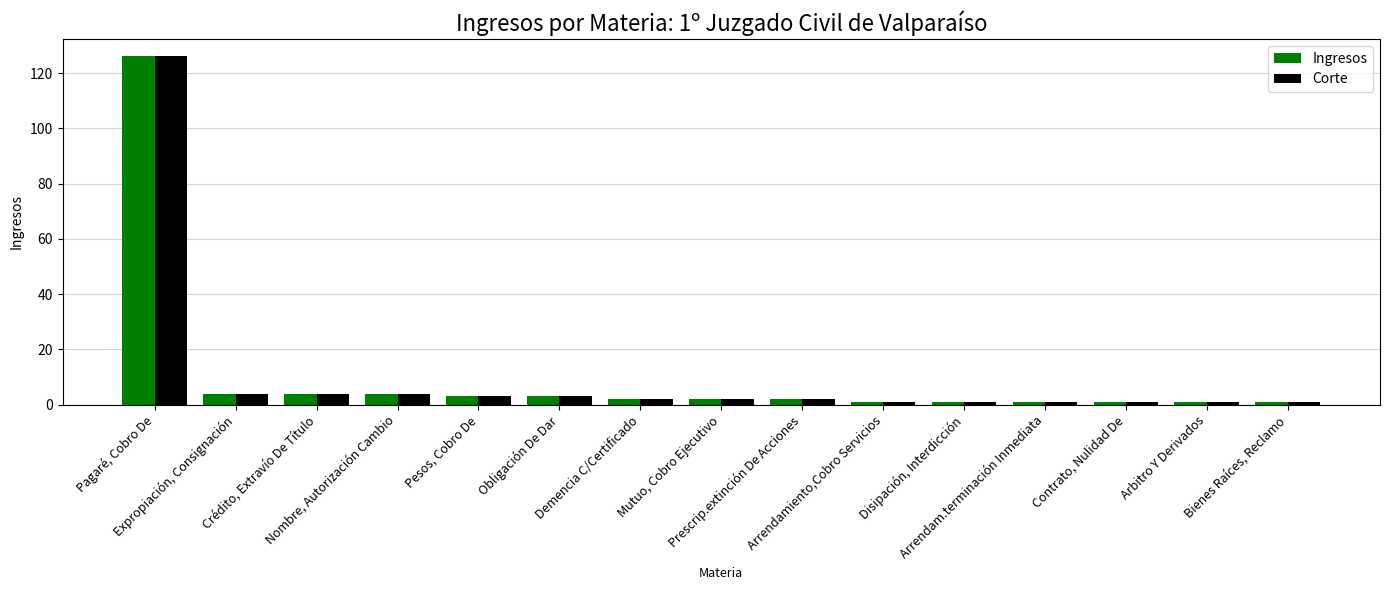

How many bars are there in total?

30